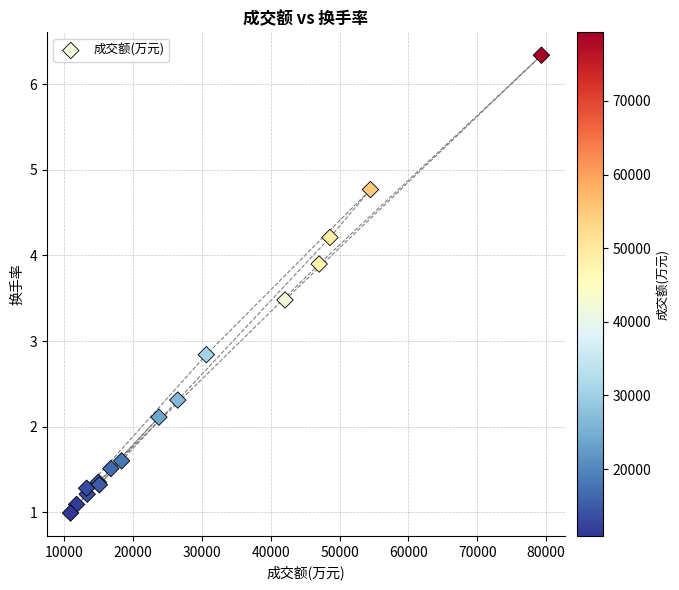

What Y value in the scatter plot is closest to 3?

2.8